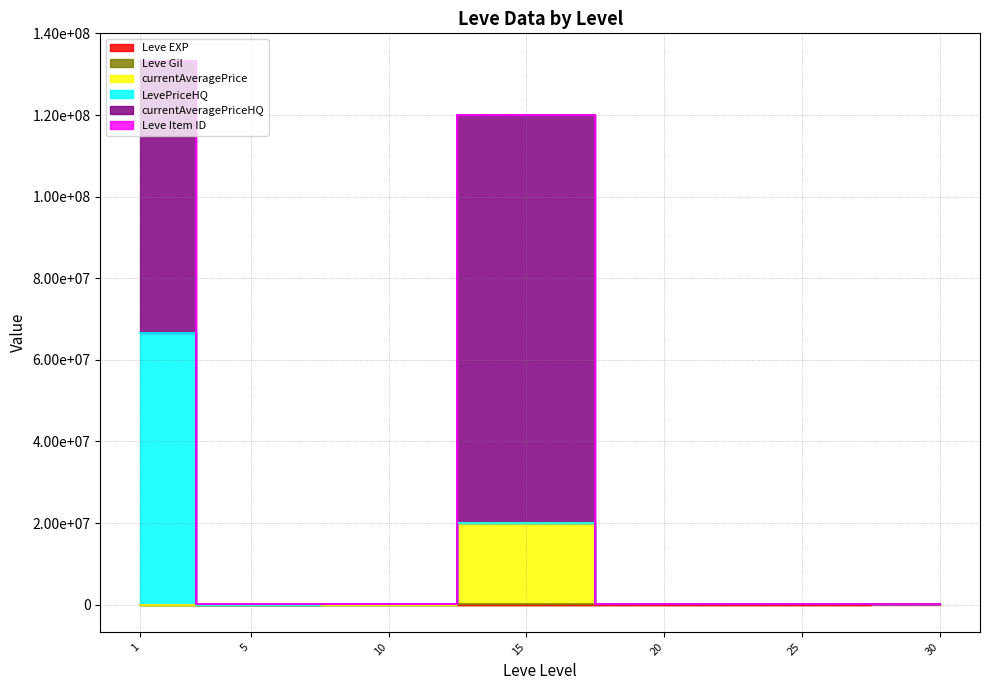

True or false: Leve EXP and Leve Gil cross at least once.

False